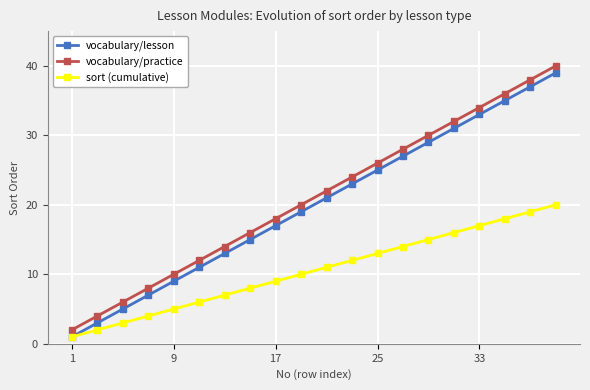

How many lines are shown in the chart?

3